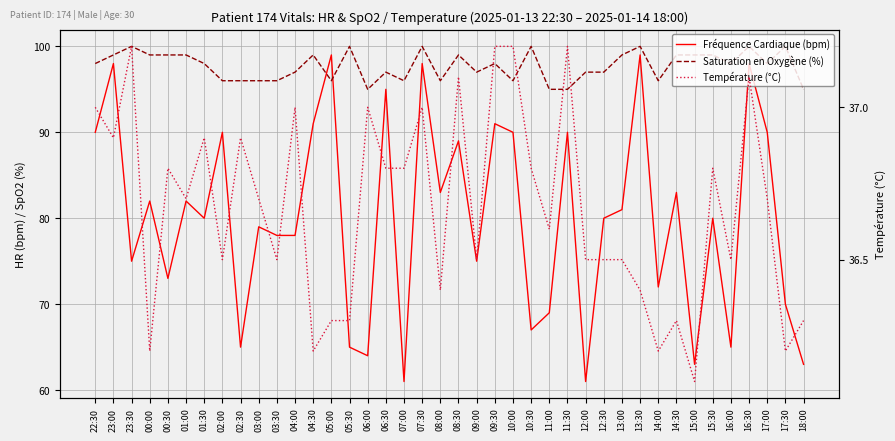

Reading left to right, list all the values displayed in this chart.

Fréquence Cardiaque (bpm): 90.0	98.0	75.0	82.0	73.0	82.0	80.0	90.0	65.0	79.0	78.0	78.0	91.0	99.0	65.0	64.0	95.0	61.0	98.0	83.0	89.0	75.0	91.0	90.0	67.0	69.0	90.0	61.0	80.0	81.0	99.0	72.0	83.0	63.0	80.0	65.0	98.0	90.0	70.0	63.0
Saturation en Oxygène (%): 98.0	99.0	100.0	99.0	99.0	99.0	98.0	96.0	96.0	96.0	96.0	97.0	99.0	96.0	100.0	95.0	97.0	96.0	100.0	96.0	99.0	97.0	98.0	96.0	100.0	95.0	95.0	97.0	97.0	99.0	100.0	96.0	99.0	99.0	99.0	98.0	100.0	98.0	100.0	95.0
Température (°C): 37.0	36.9	37.2	36.2	36.8	36.7	36.9	36.5	36.9	36.7	36.5	37.0	36.2	36.3	36.3	37.0	36.8	36.8	37.0	36.4	37.1	36.5	37.2	37.2	36.8	36.6	37.2	36.5	36.5	36.5	36.4	36.2	36.3	36.1	36.8	36.5	37.1	36.7	36.2	36.3